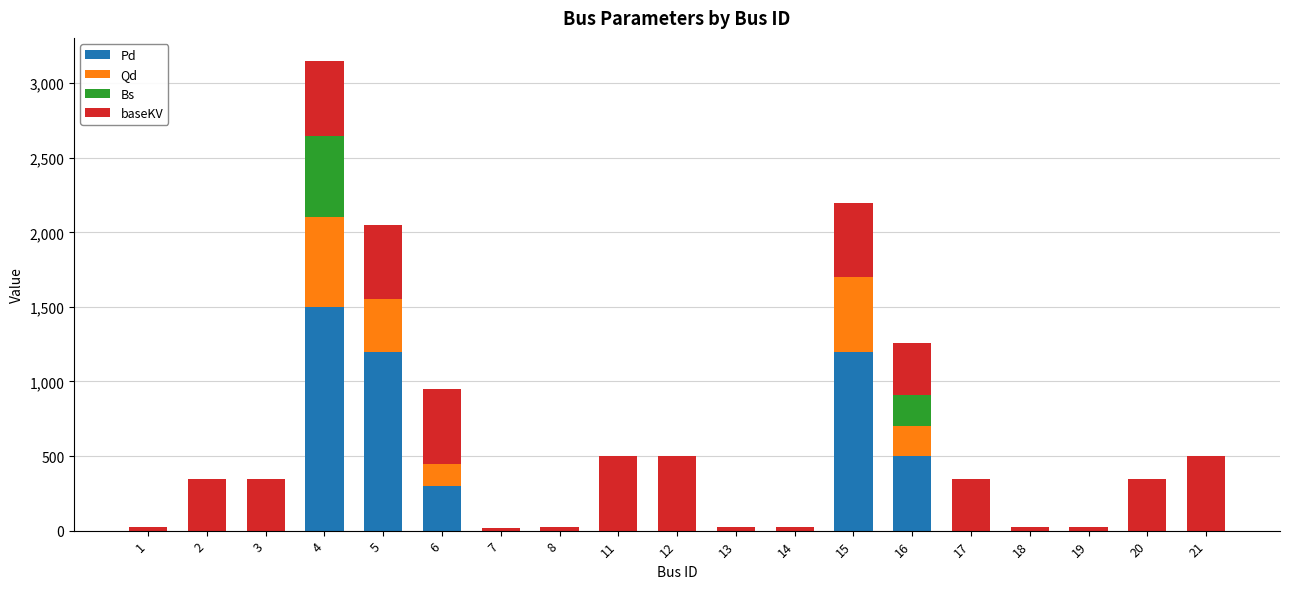

At which category is the sum across all series the highest?

4